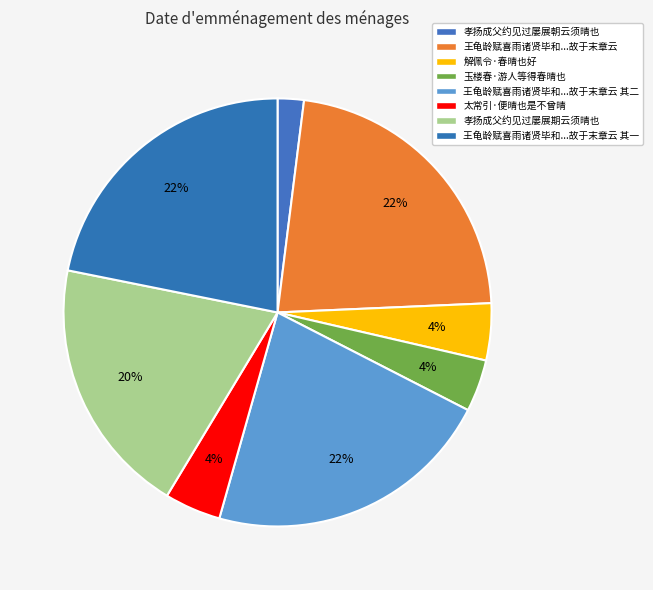

What is the smallest slice in the pie chart?

孝扬成父约见过屡展朝云须晴也